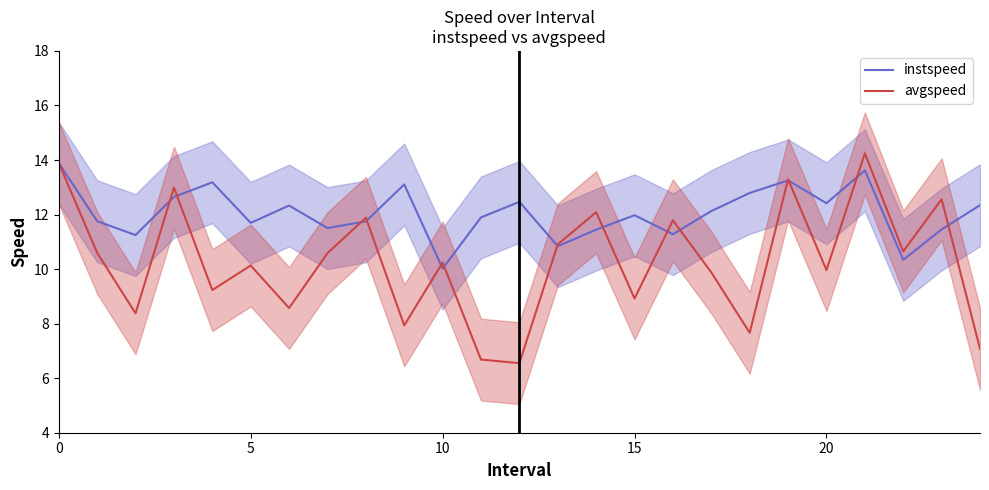

Is it true that instspeed equals 15.6 at 15?

False